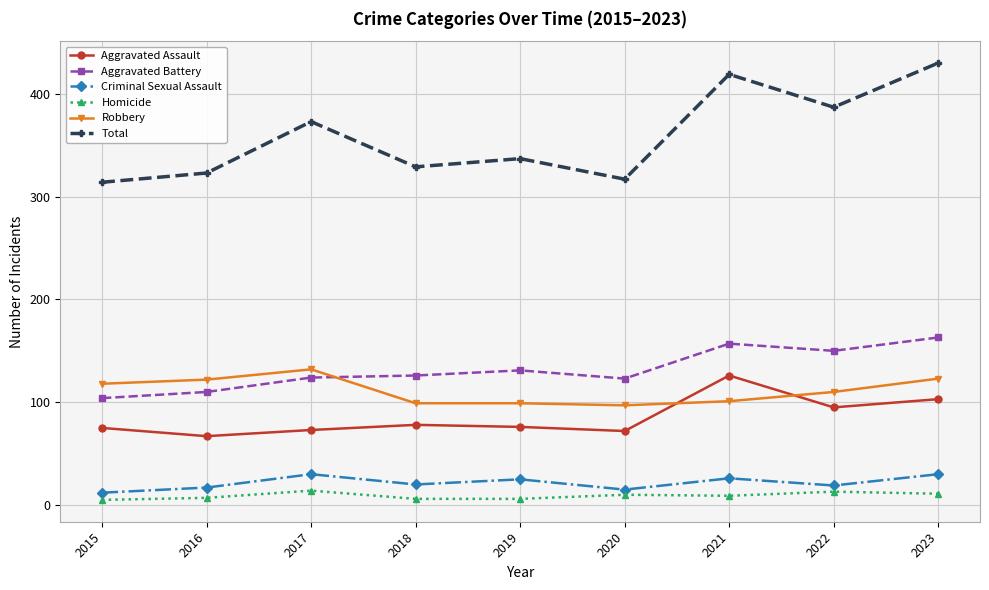

True or false: Aggravated Assault and Total cross at least once.

False